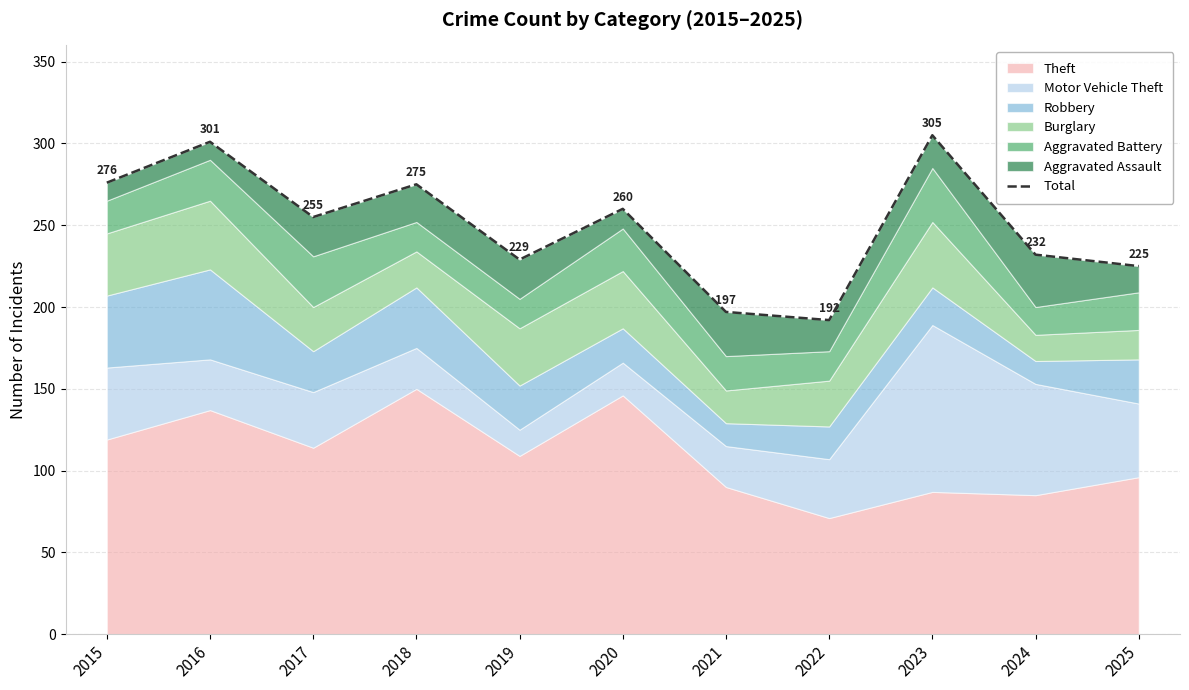

What is the value of the 5th point from the left?

229